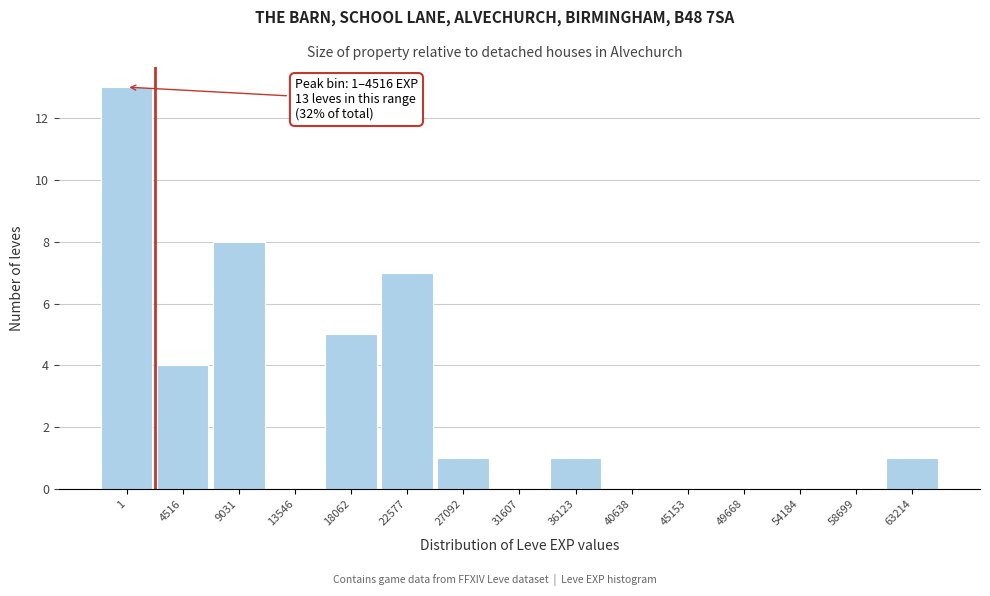

Reading right to left, list all the values displayed in this chart.

63214=1	58699=0	54184=0	49668=0	45153=0	40638=0	36123=1	31607=0	27092=1	22577=7	18062=5	13546=0	9031=8	4516=4	1=13